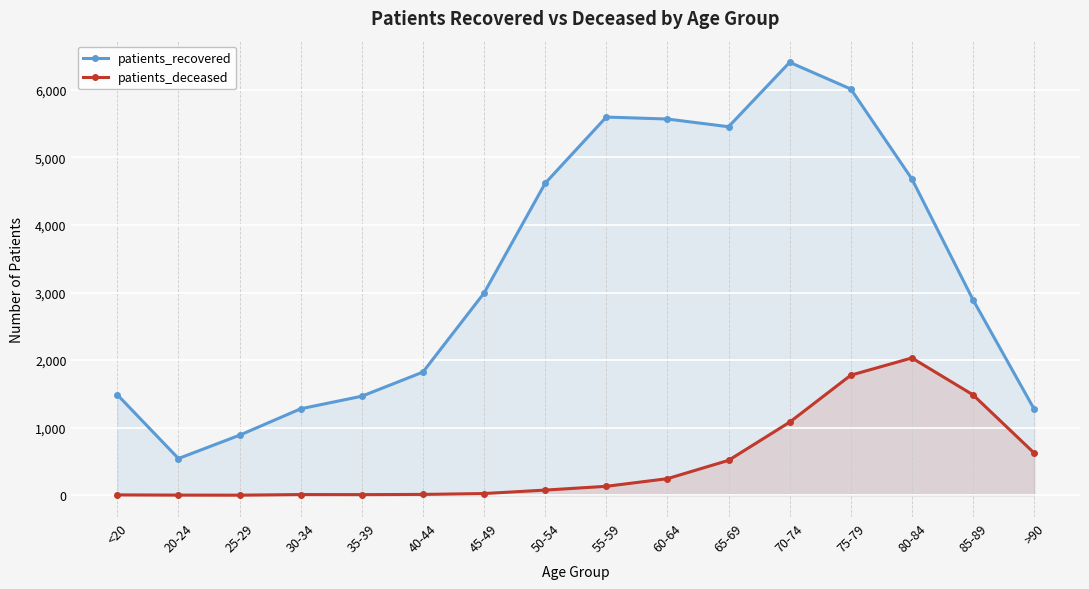

What is the difference between the second highest and second lowest values in the patients_recovered series?

5122